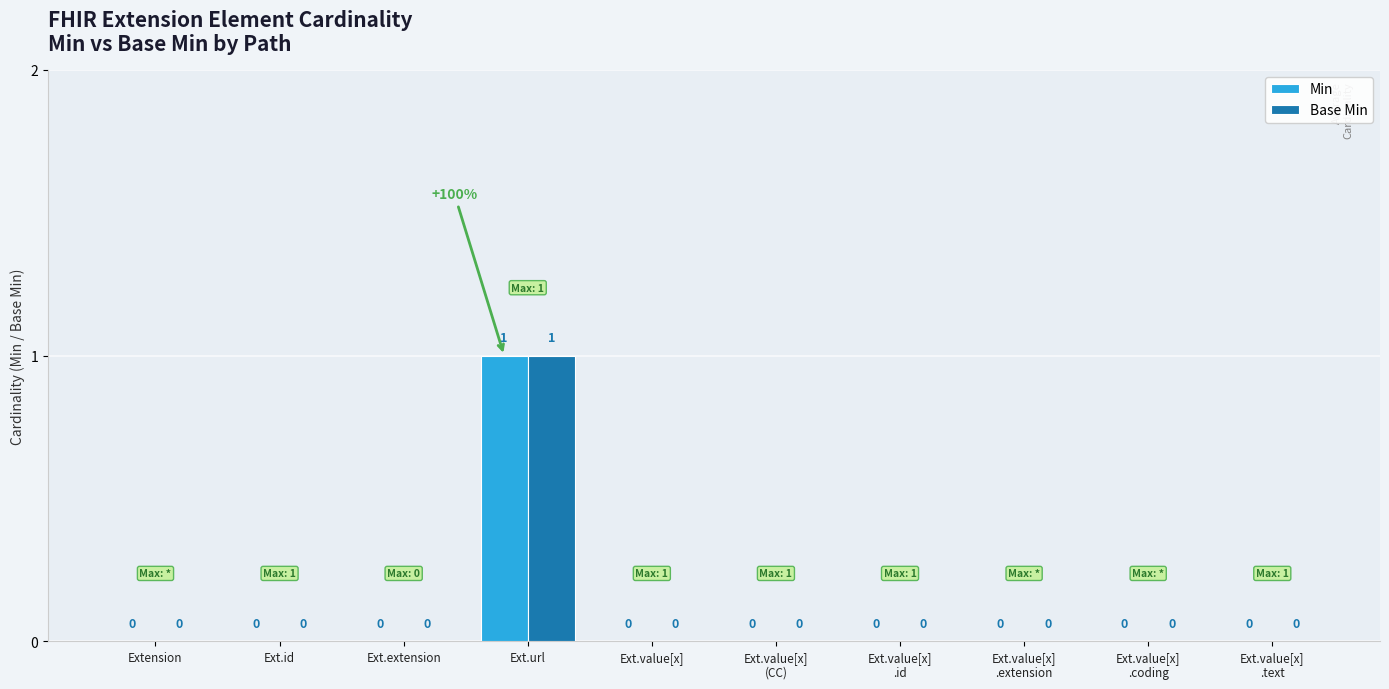

At which category is the sum across all series the highest?

Ext.url